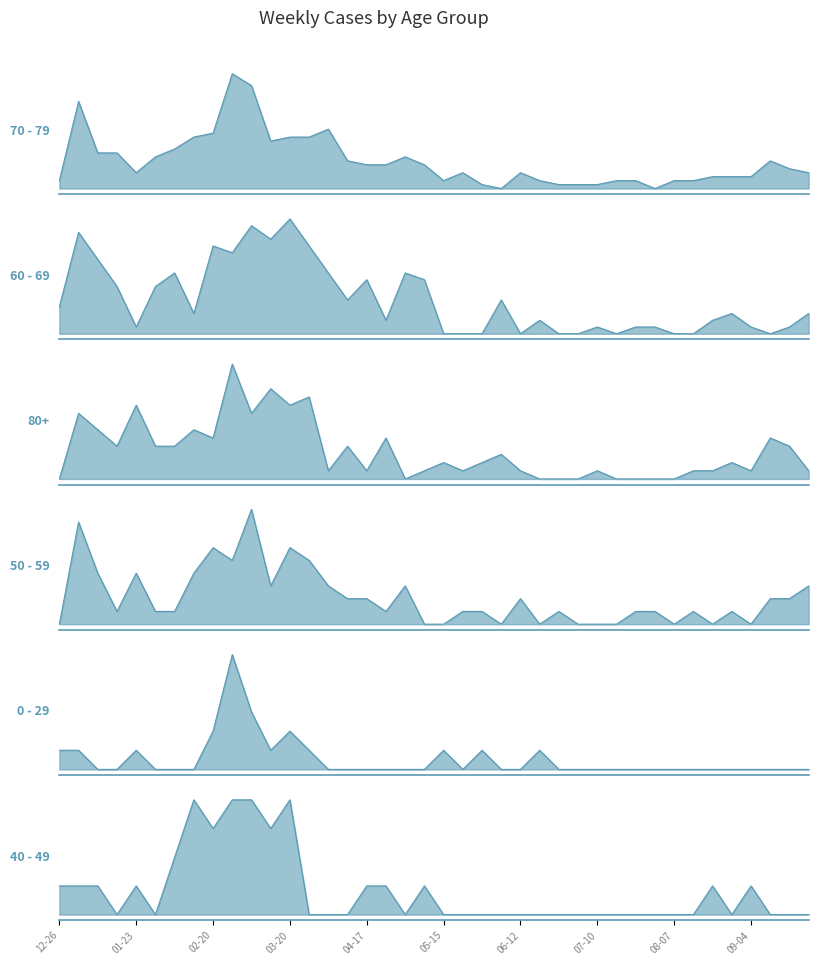

Which has a higher value, 2023-04-10 or 2023-04-24?

2023-04-10